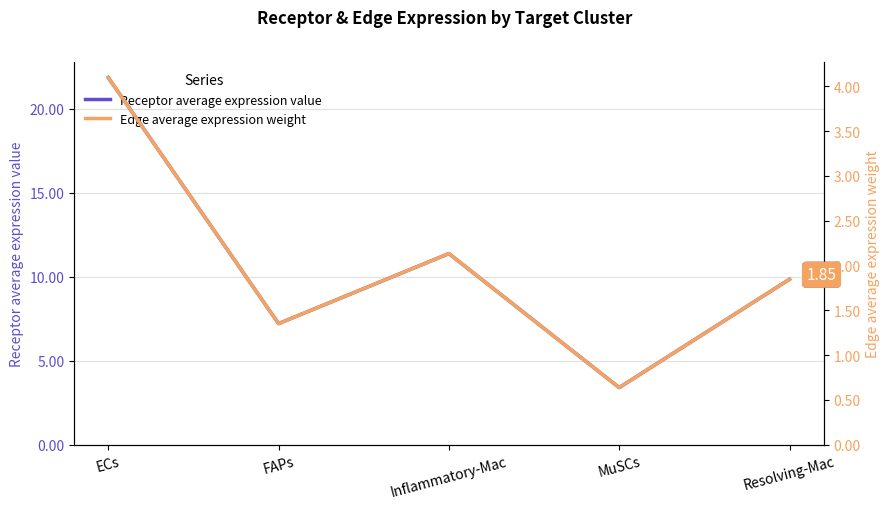

What is the label of the 1st point from the left?

ECs